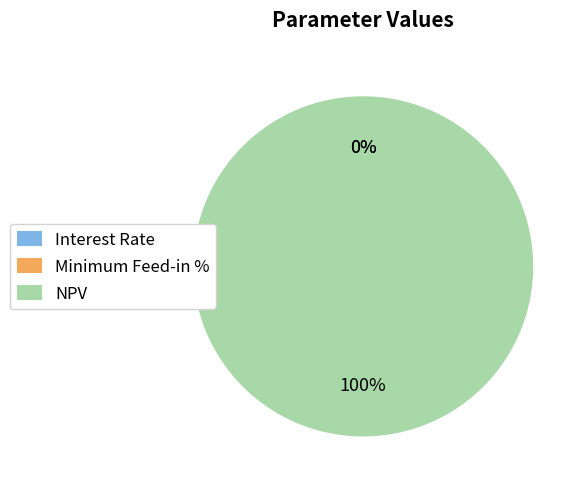

True or false: NPV accounts for 100% of the total.

True